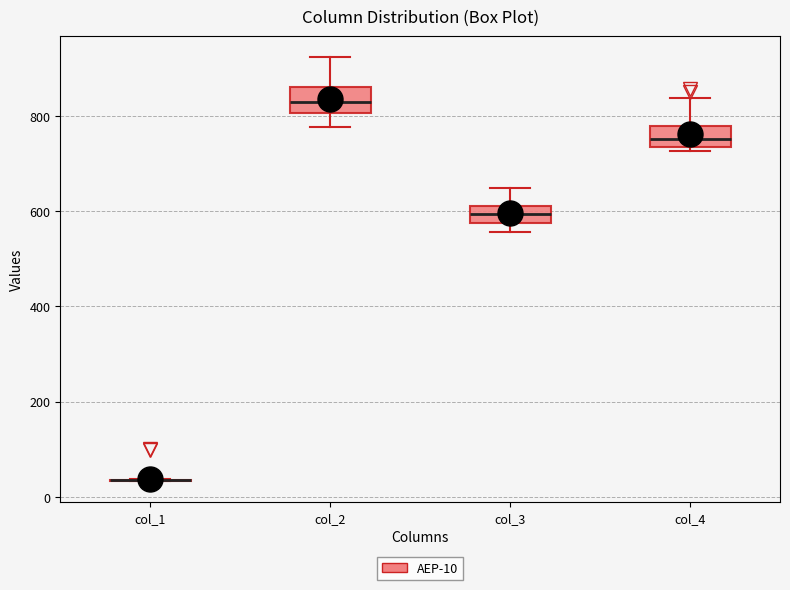

Where does the upper whisker of the box for col_4 end on the y-axis? The values are not printed on the chart, so give them approximately, as read against the axis.

840